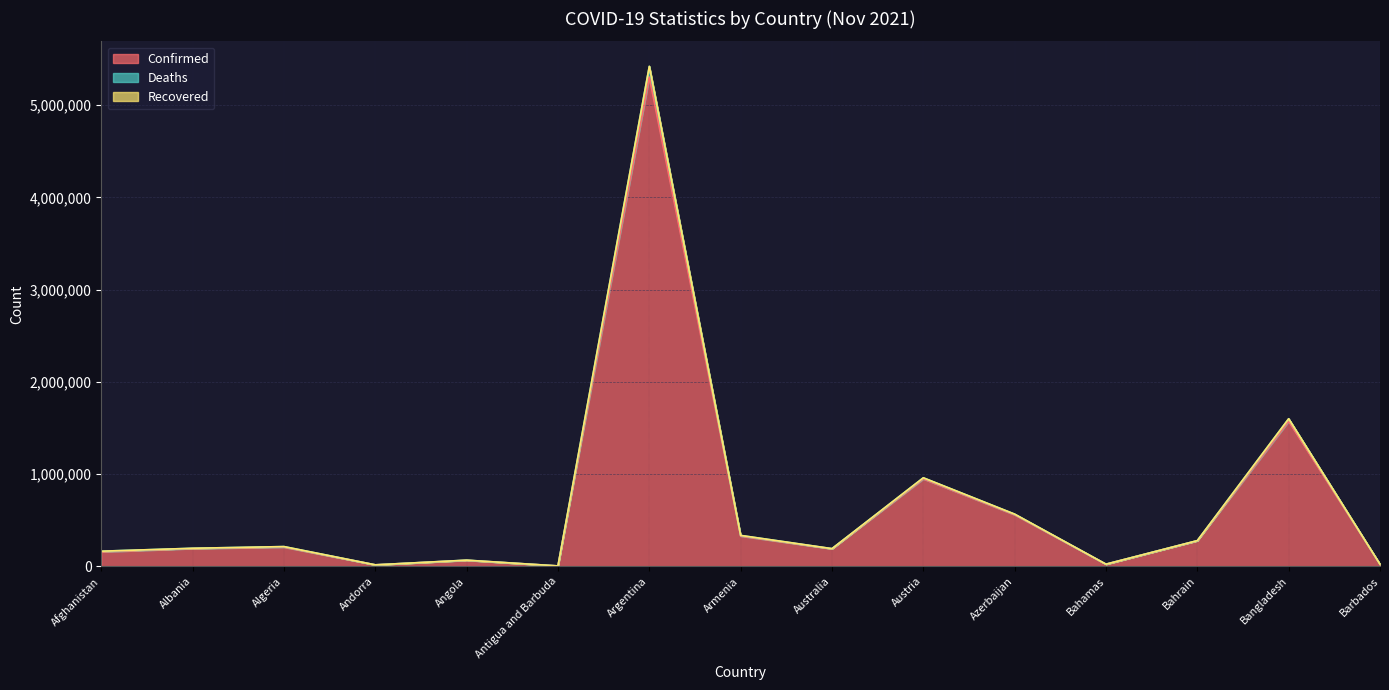

At which category is the sum across all series the highest?

Argentina